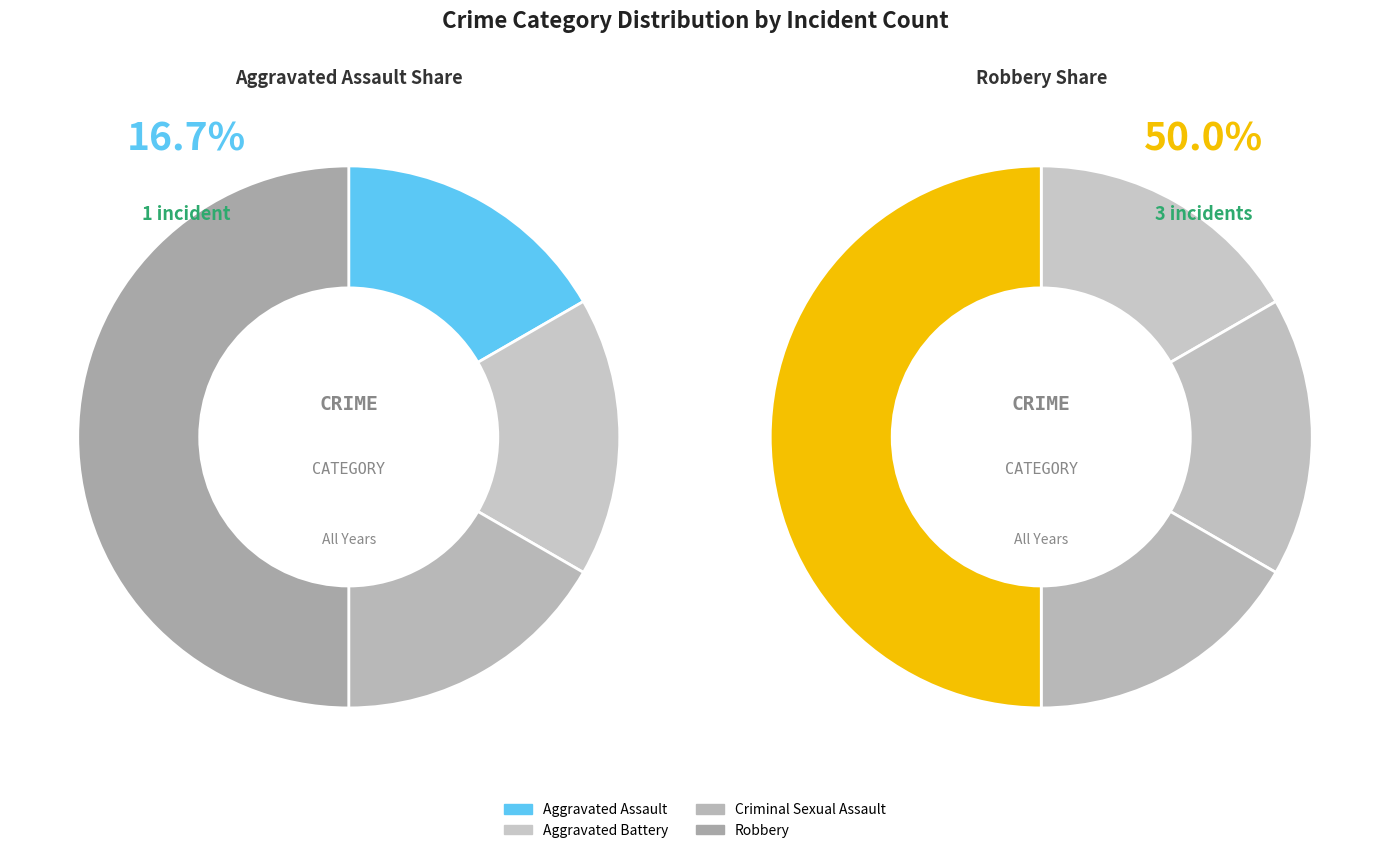

How many segments does this pie chart have?

4